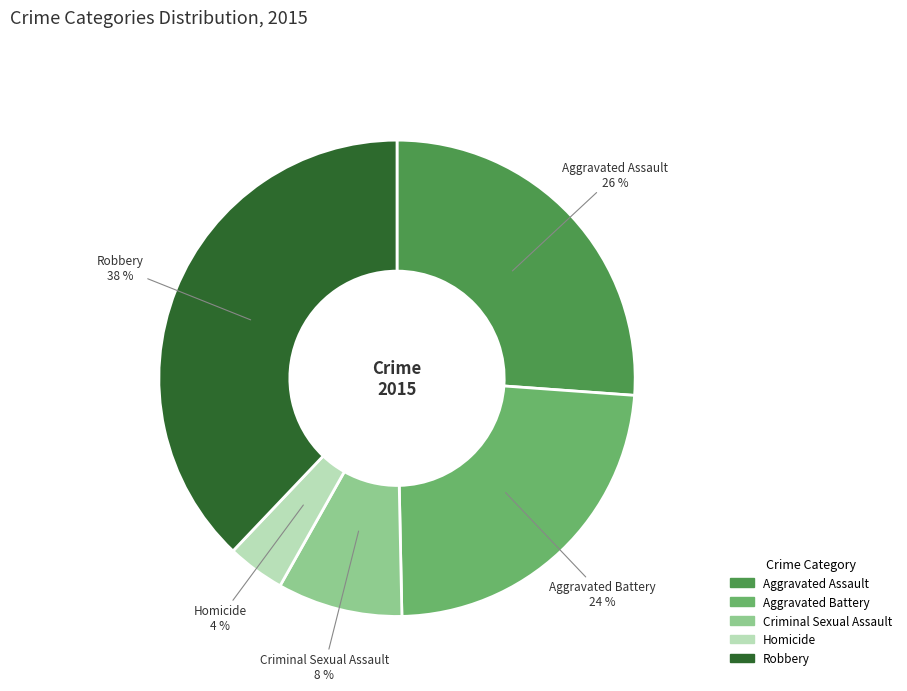

Which has a higher value, Homicide or Aggravated Assault?

Aggravated Assault